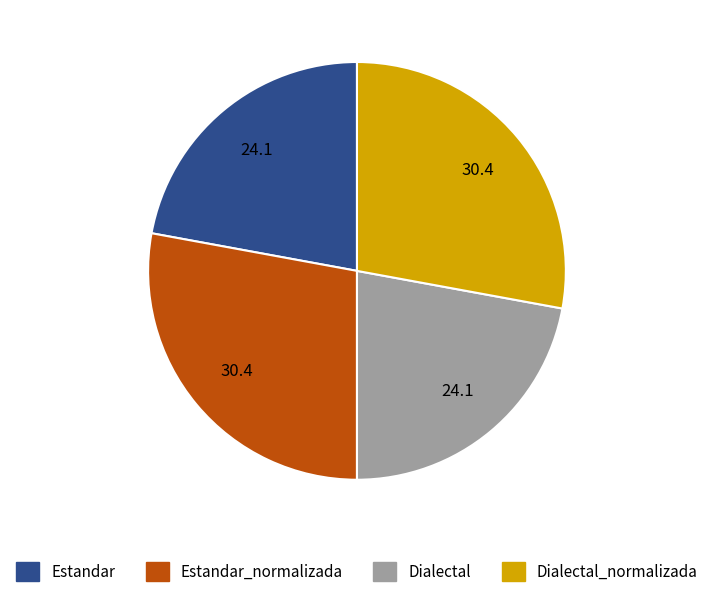

Is there a majority slice in this chart?

No